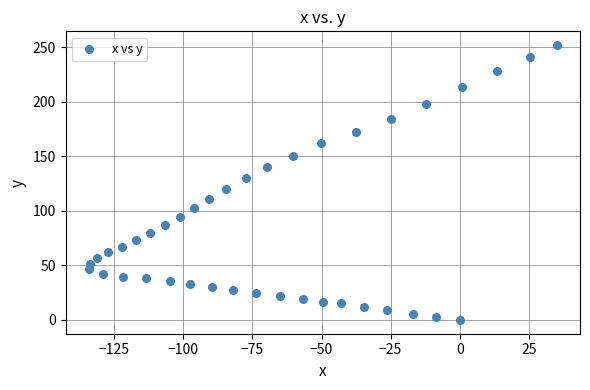

What is the range of X values (max minus min)?

169.3